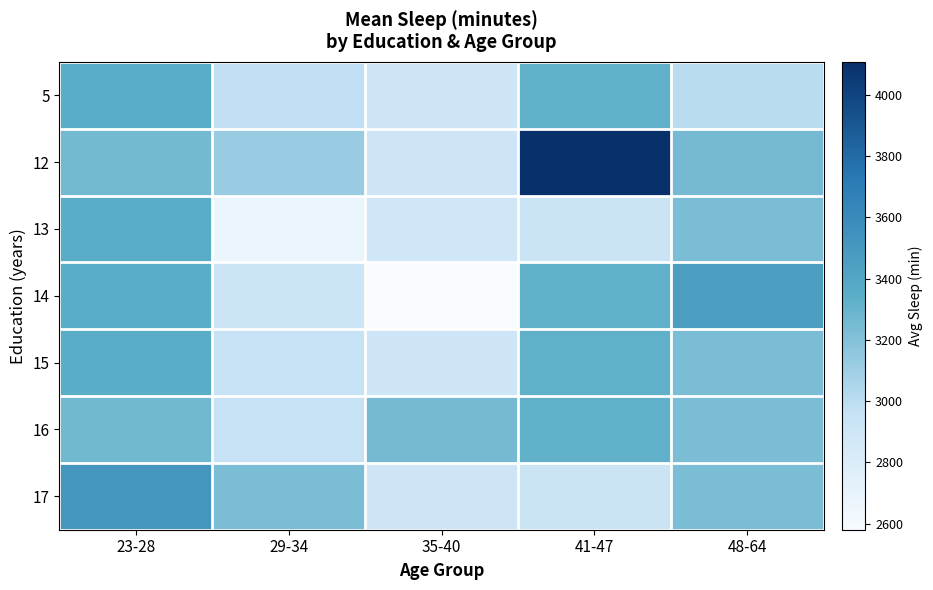

List the series in order of their peak value, lowest first.

16, 5, 13, 15, 14, 17, 12